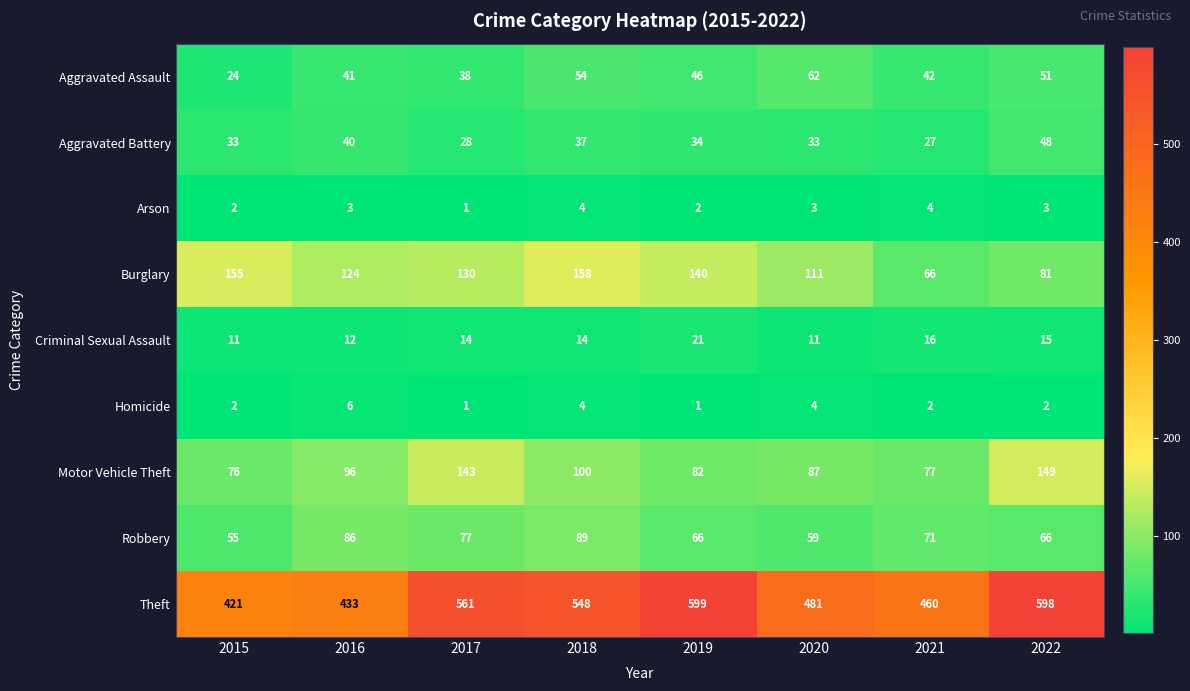

How many data points does each series have?

8